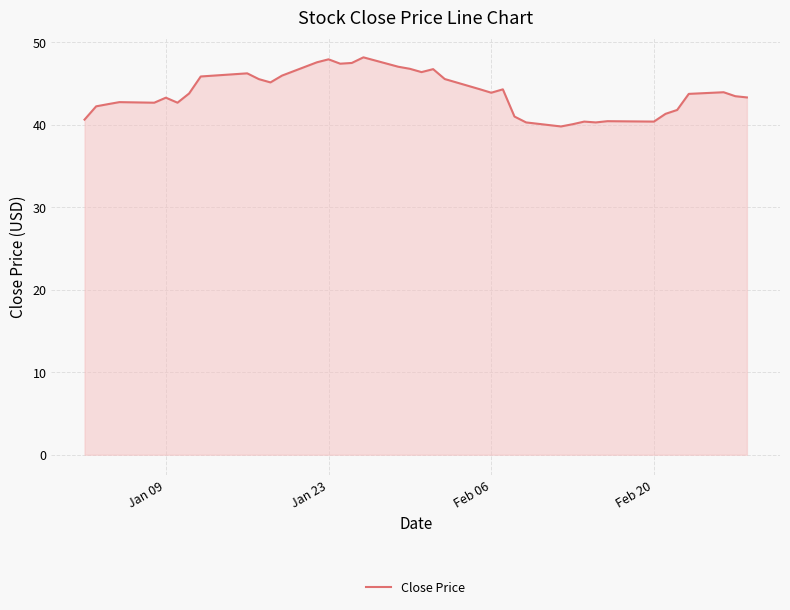

What is the maximum value shown in the chart?

48.2